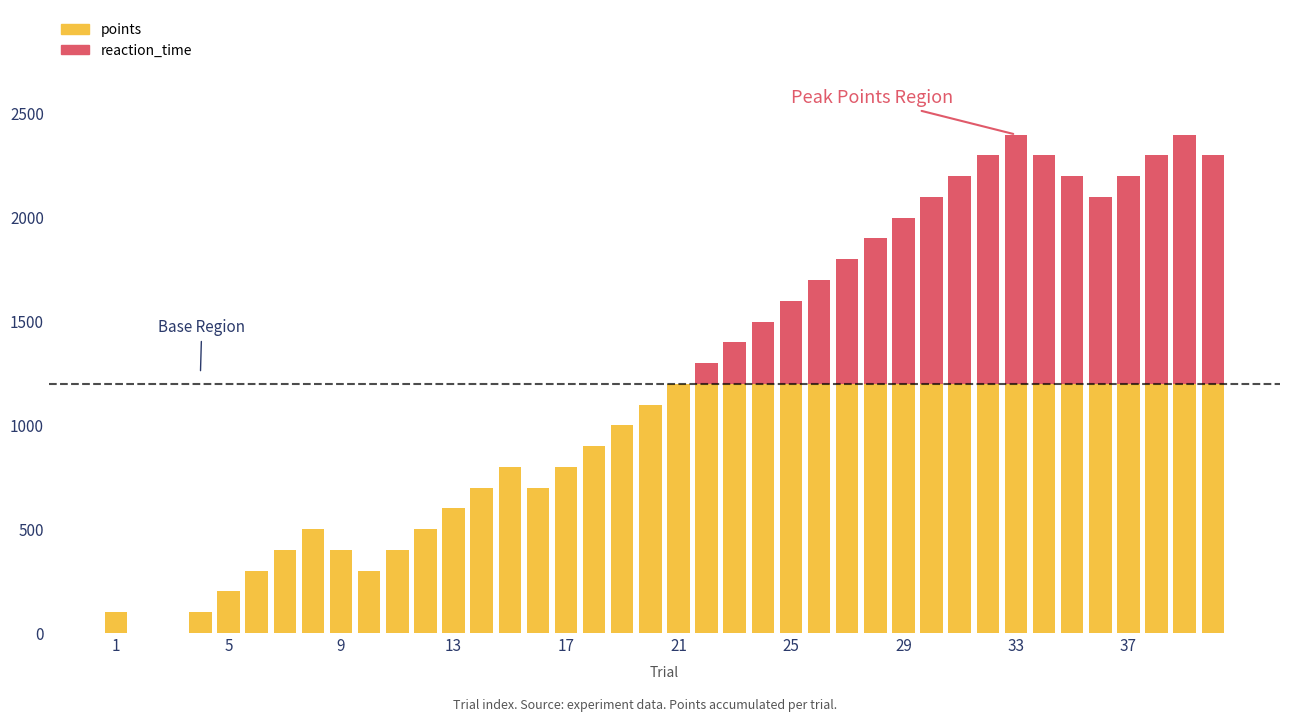

At which label does reaction_time reach its minimum?

1